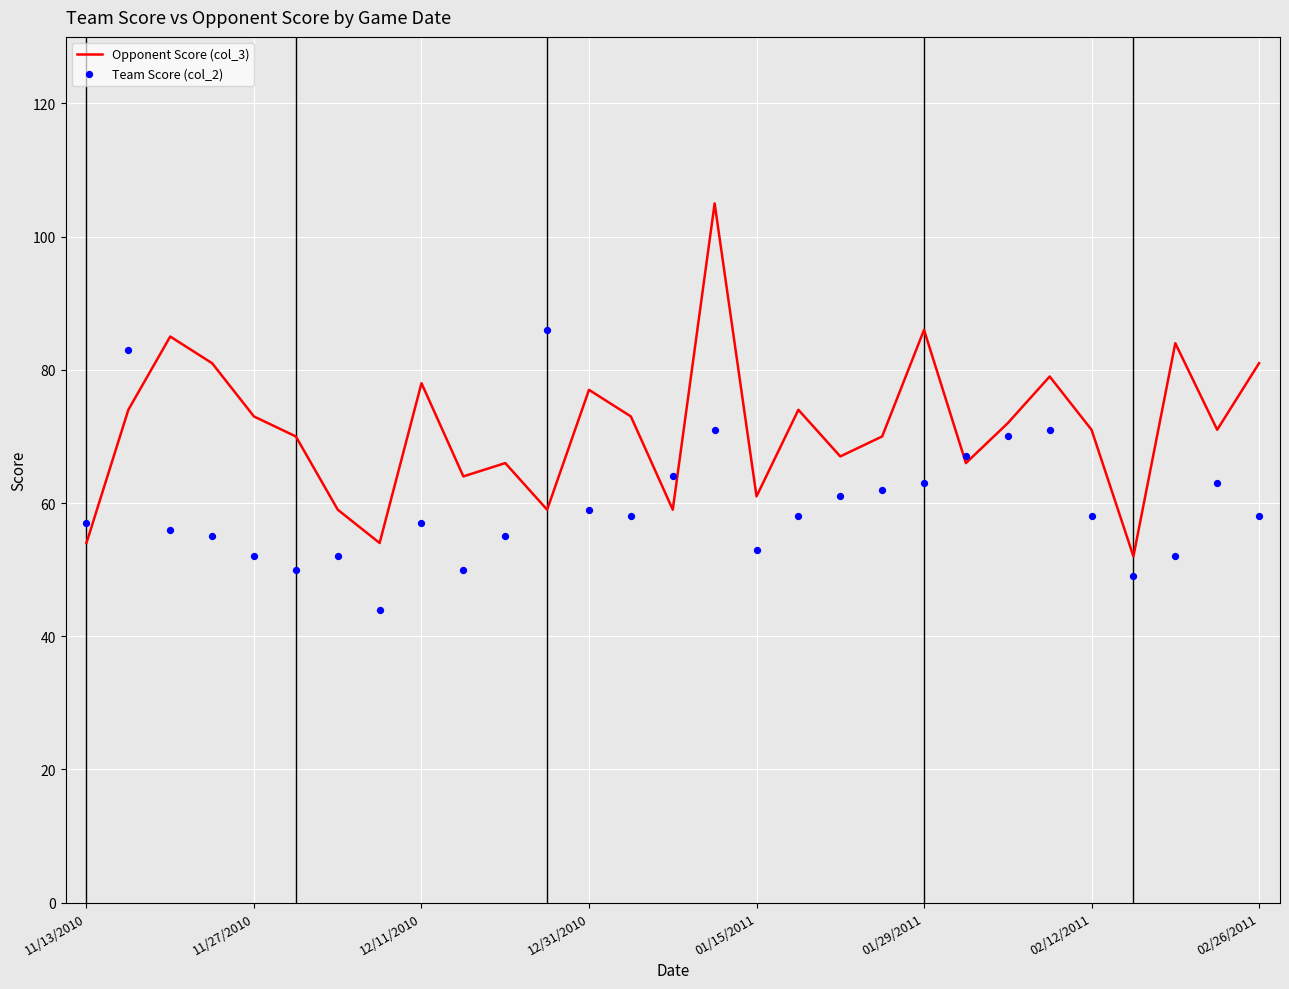

At which category is the sum across all series the highest?

15